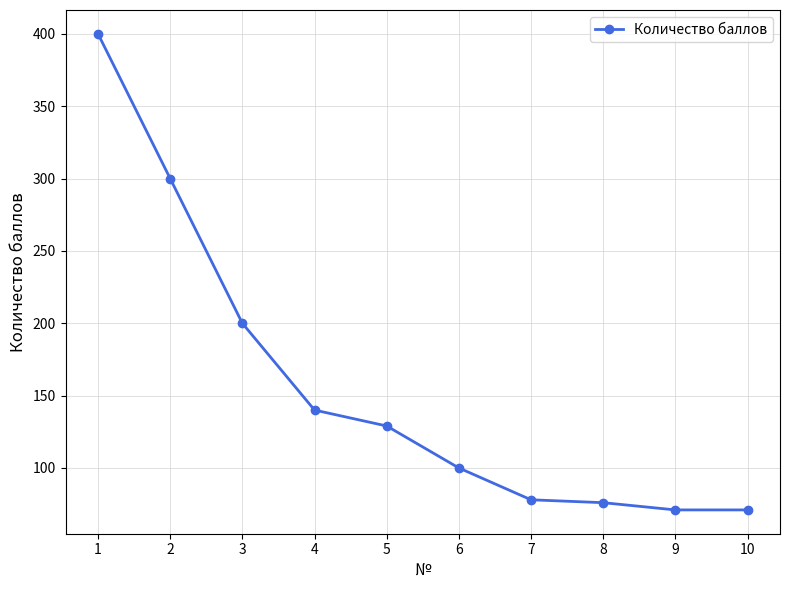

True or false: there are more than 2 points higher than both neighbors.

False